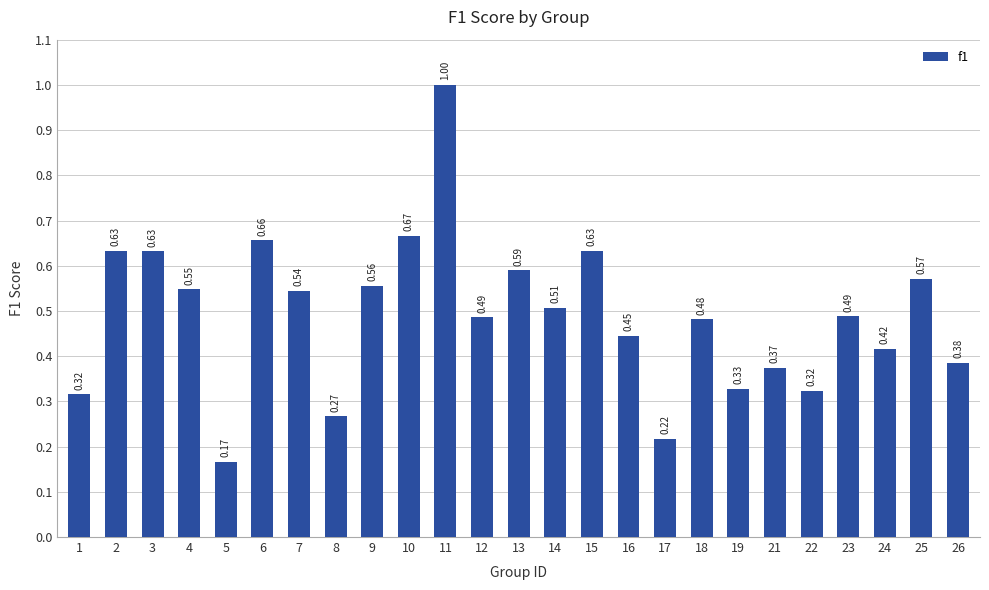

At which category does the chart reach its peak across all series?

11